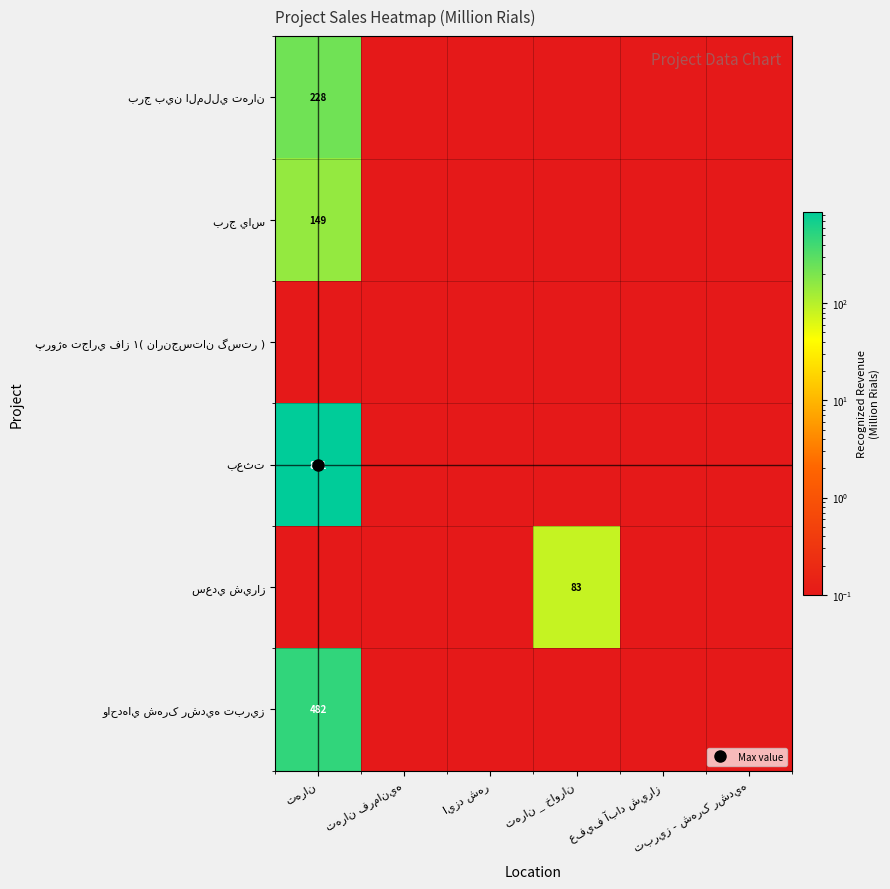

What is the average value of the برج ياس series?

24.9